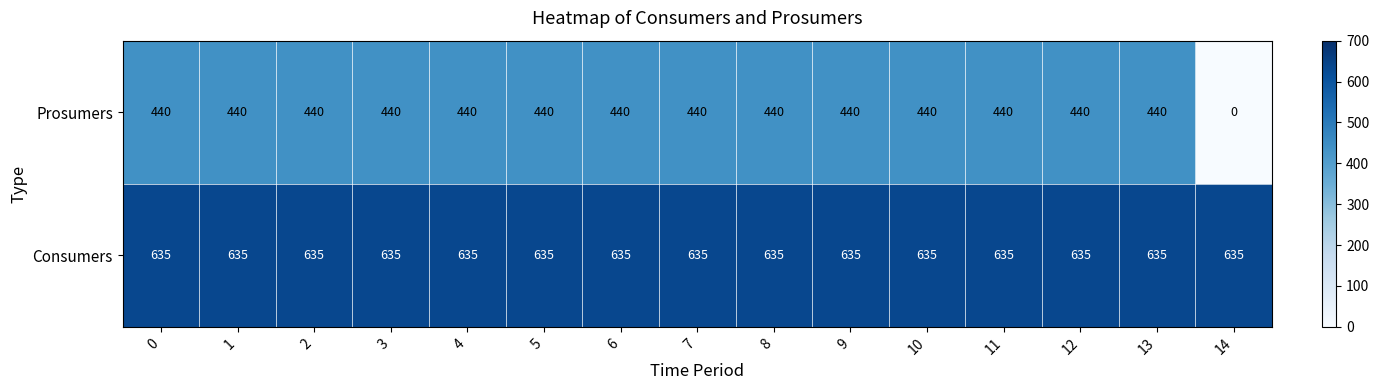

Which series has the largest range (max minus min)?

Prosumers